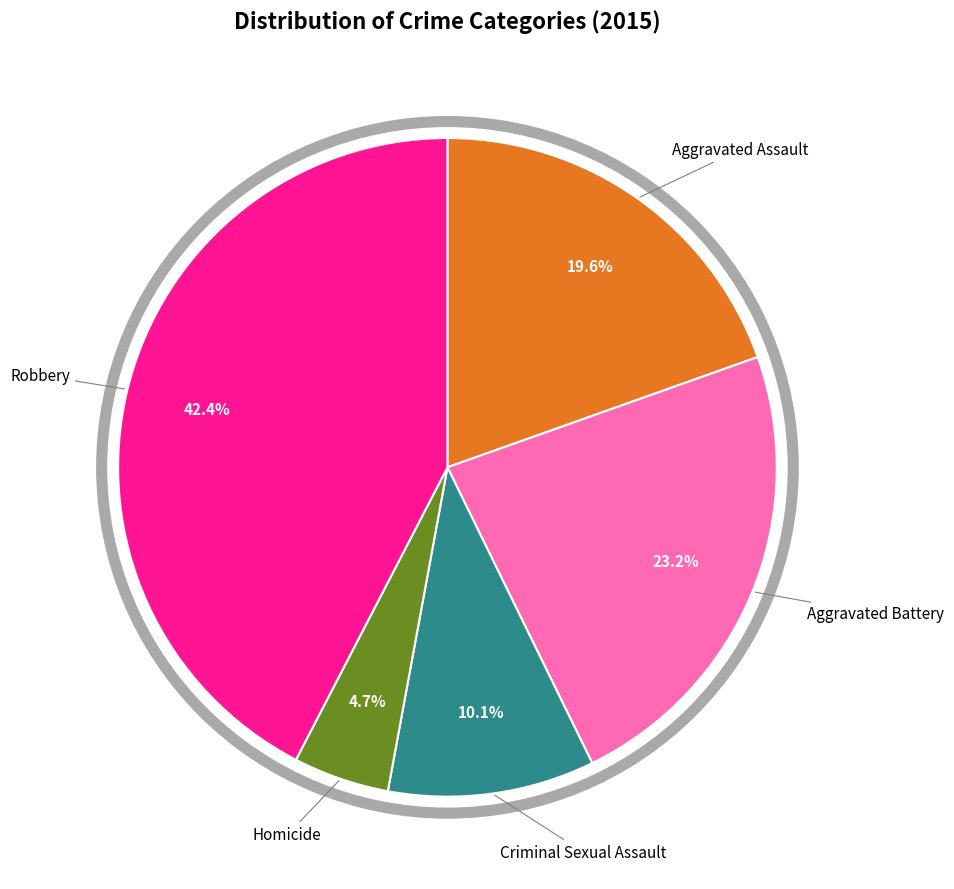

Combined, what portion of the pie is Aggravated Battery and Robbery?

65.6%